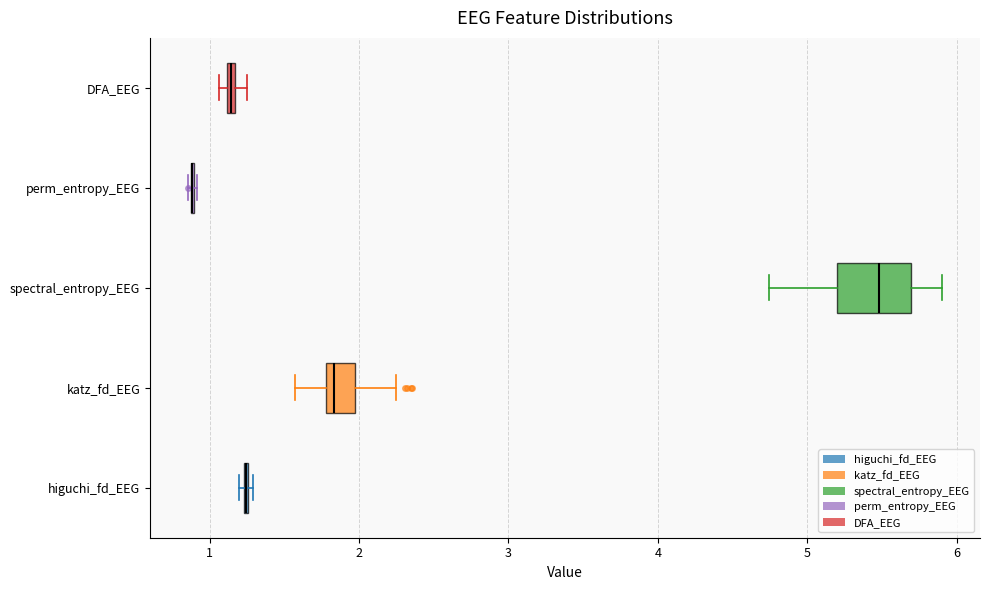

Comparing the boxes themselves (not the whiskers), which one is the widest?

spectral_entropy_EEG